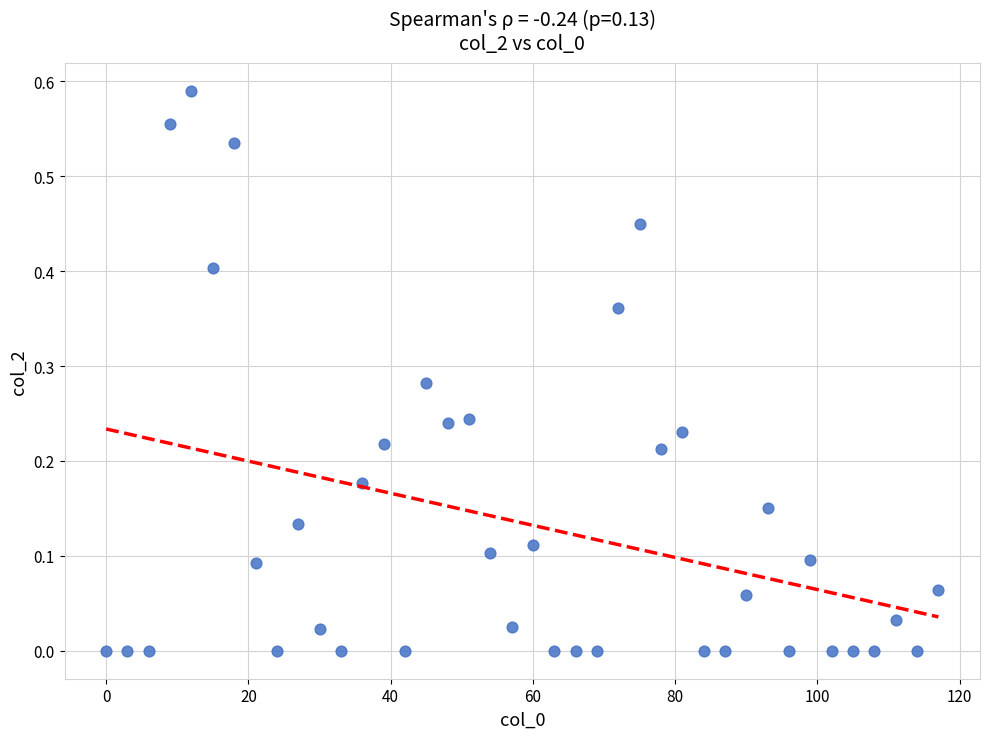

How many data points are displayed?

40